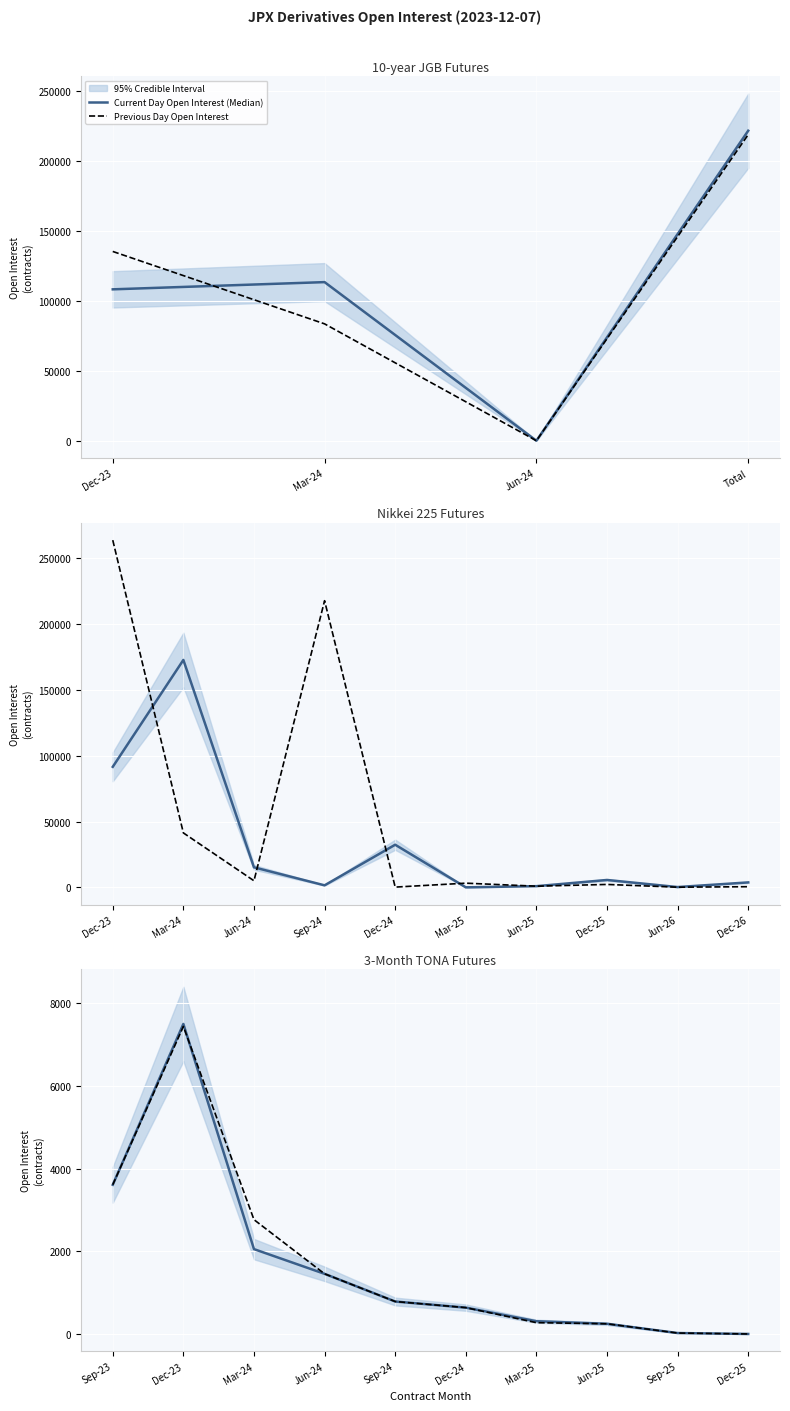

Does the chart display data point markers on the line(s)?

No